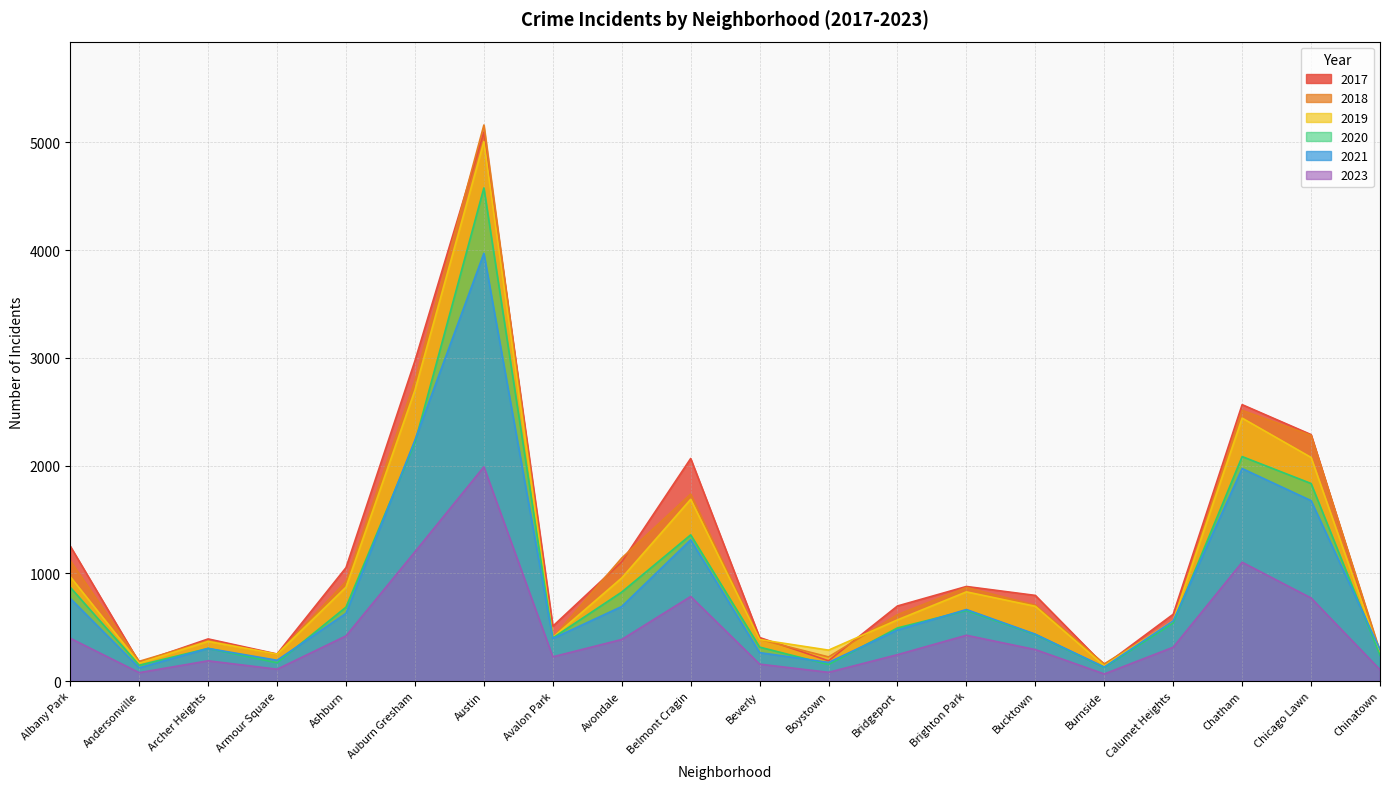

What is the value of the 2018 point at the 3rd from the left?

374